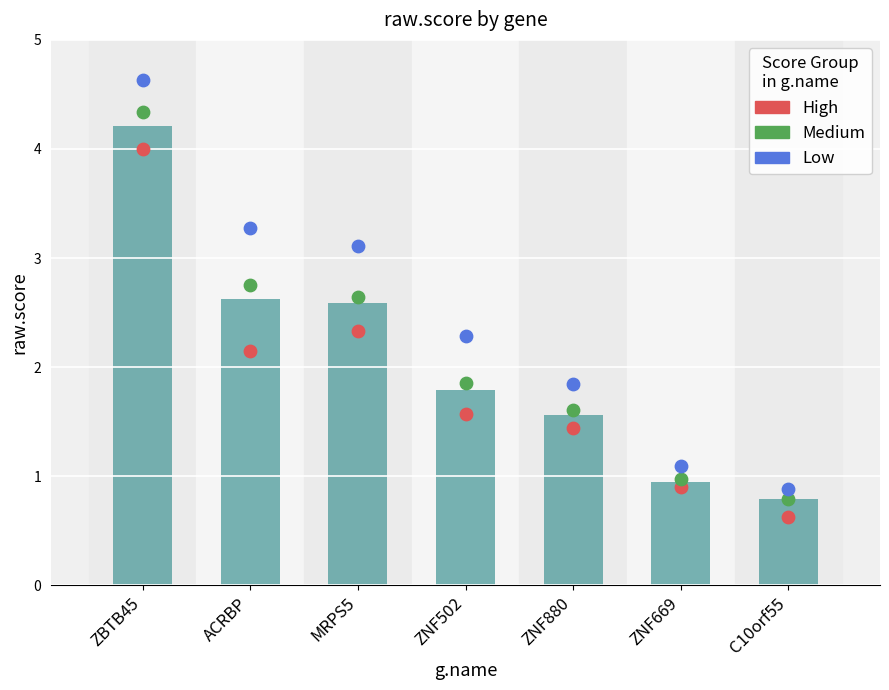

Which series has the largest total across all categories?

Low